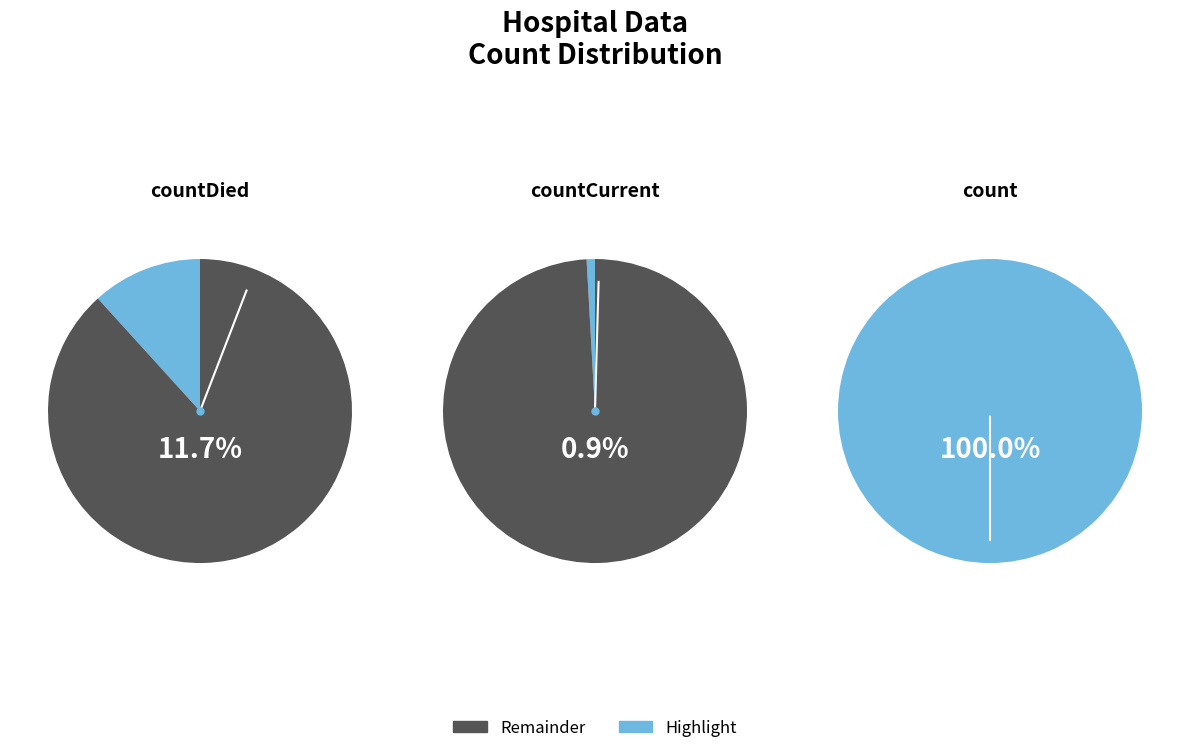

Which category has the biggest portion of the pie?

count